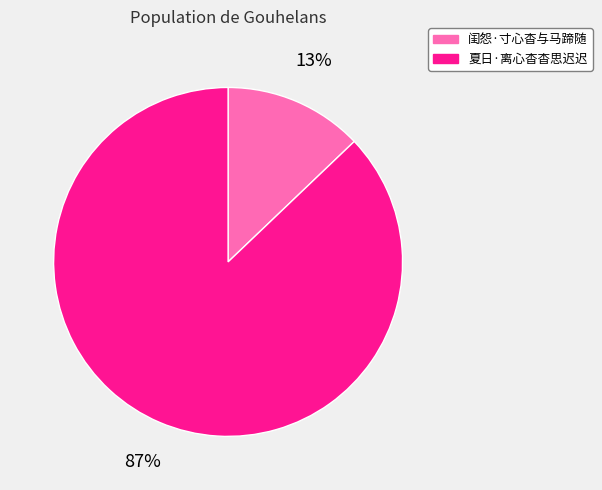

How many segments does this pie chart have?

2